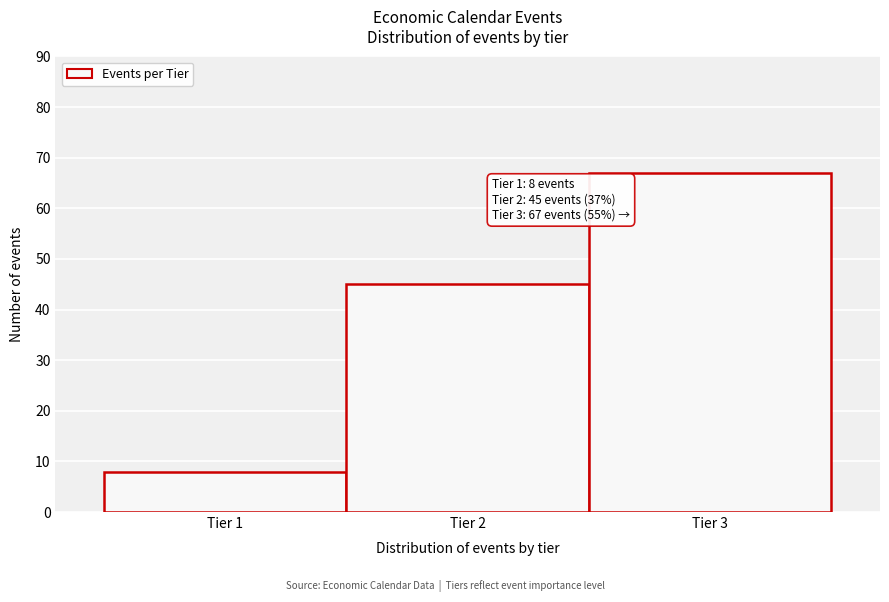

Over which range of the x-axis is the bar tallest?

2.5 to 3.5